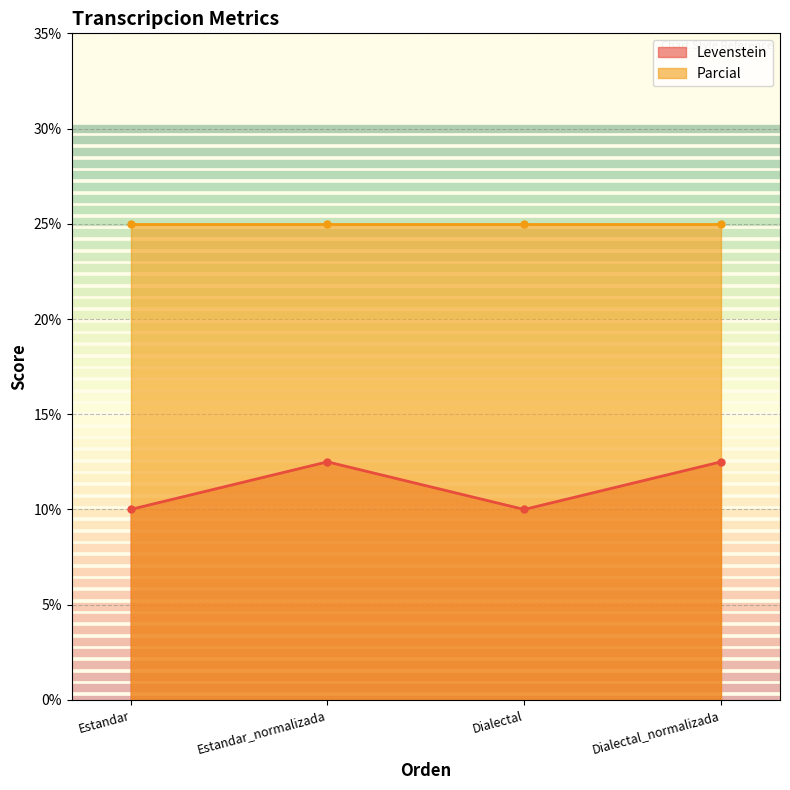

Where is the data nearest to the value 11?

Estandar